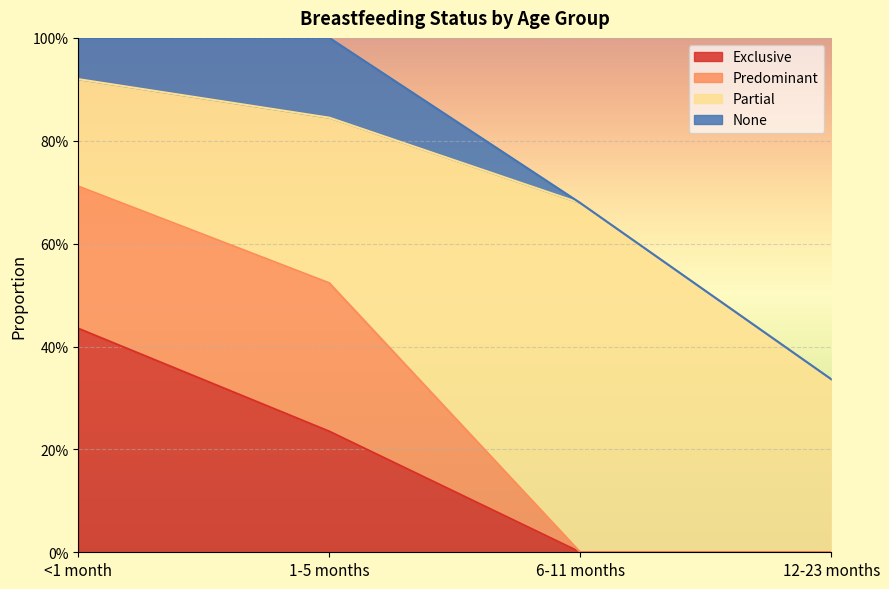

True or false: None and Predominant intersect in this chart.

False